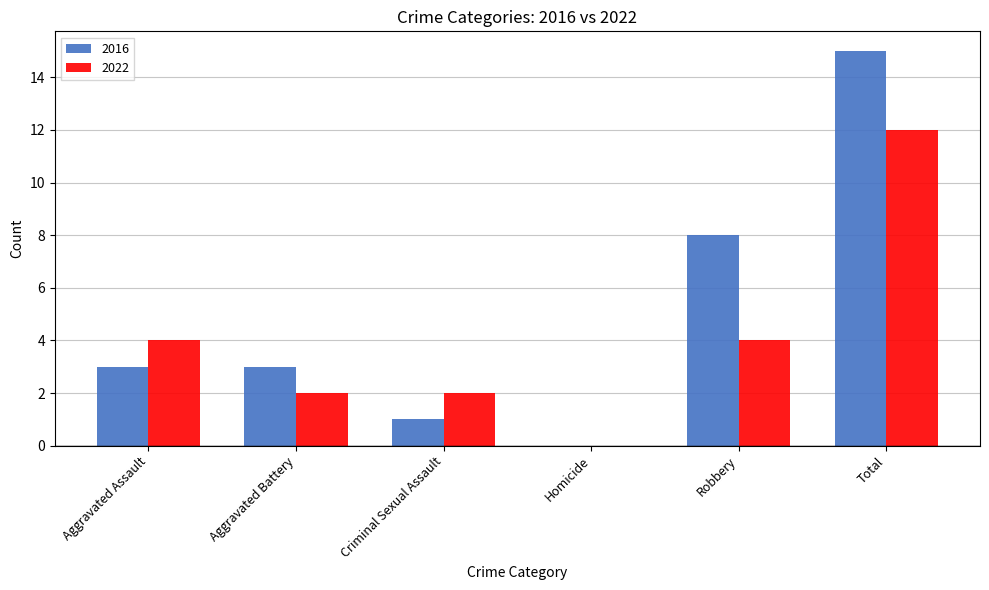

What is the sum of the 2016 values at Criminal Sexual Assault and Aggravated Battery?

4